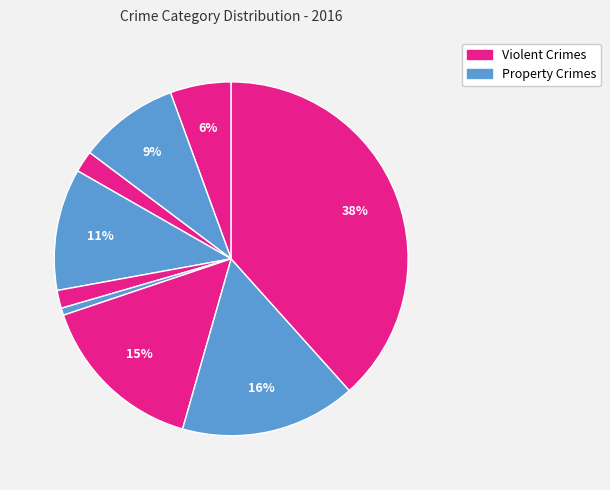

What is the smallest slice in the pie chart?

Homicide